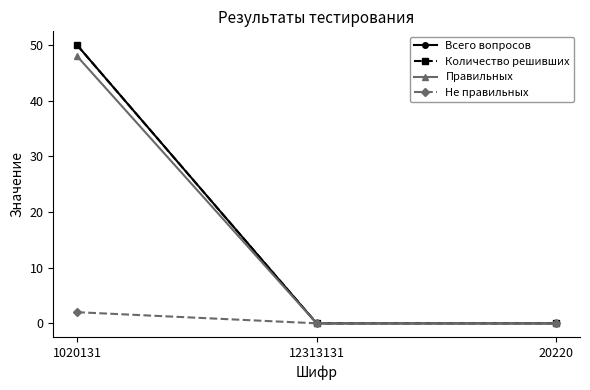

True or false: Количество решивших has a value of -17 at 20220.

False